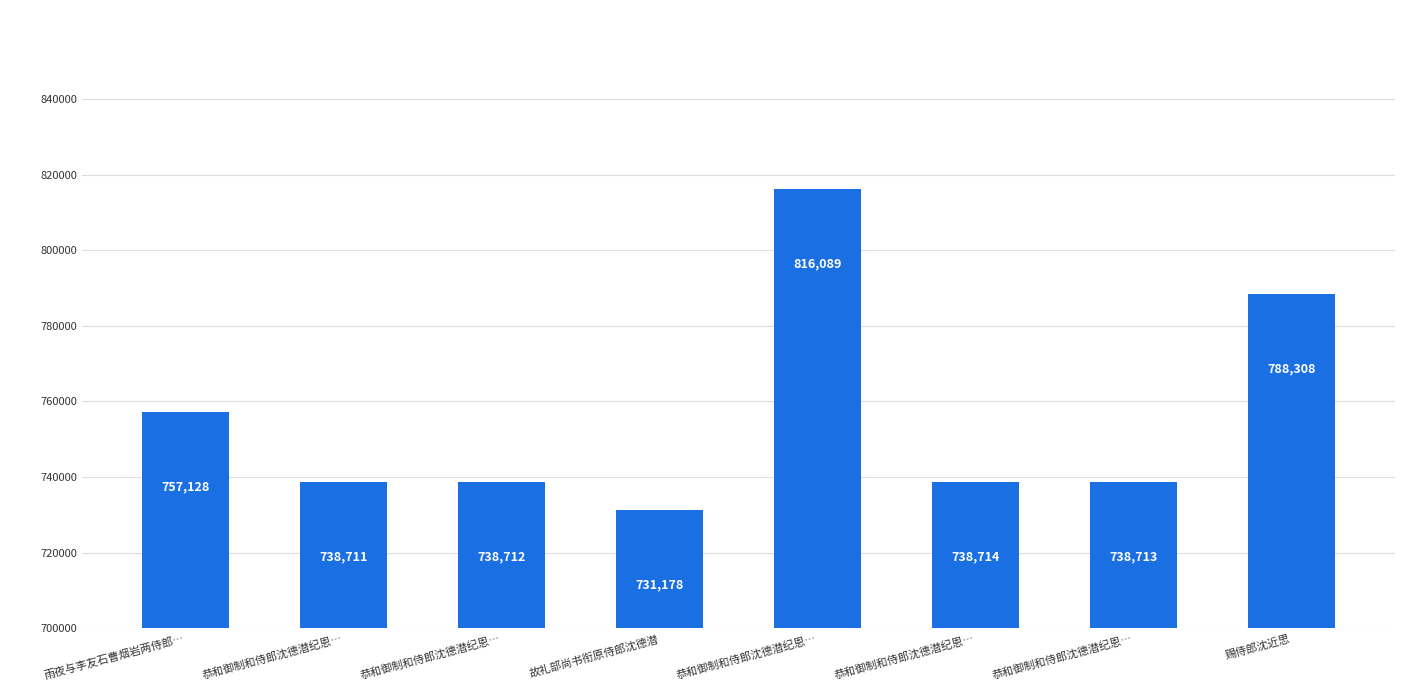

Count the number of data series in this chart.

1